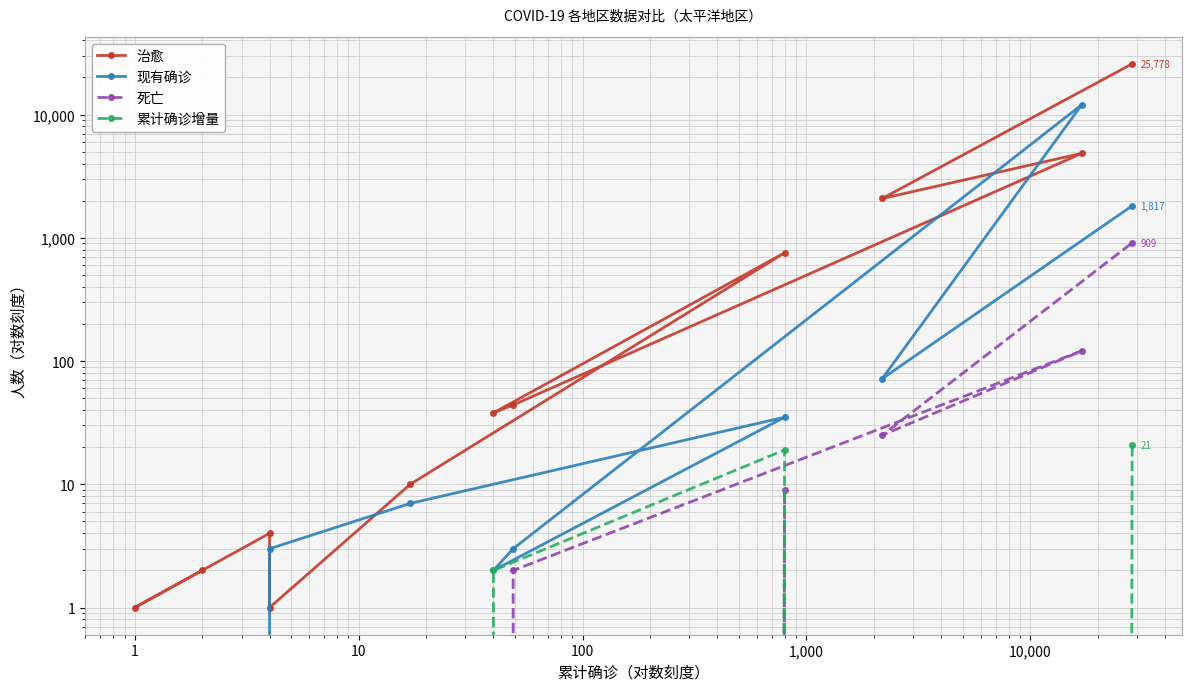

Is the value of 累计确诊增量 at 9 greater than the value of 死亡 at 100?

No